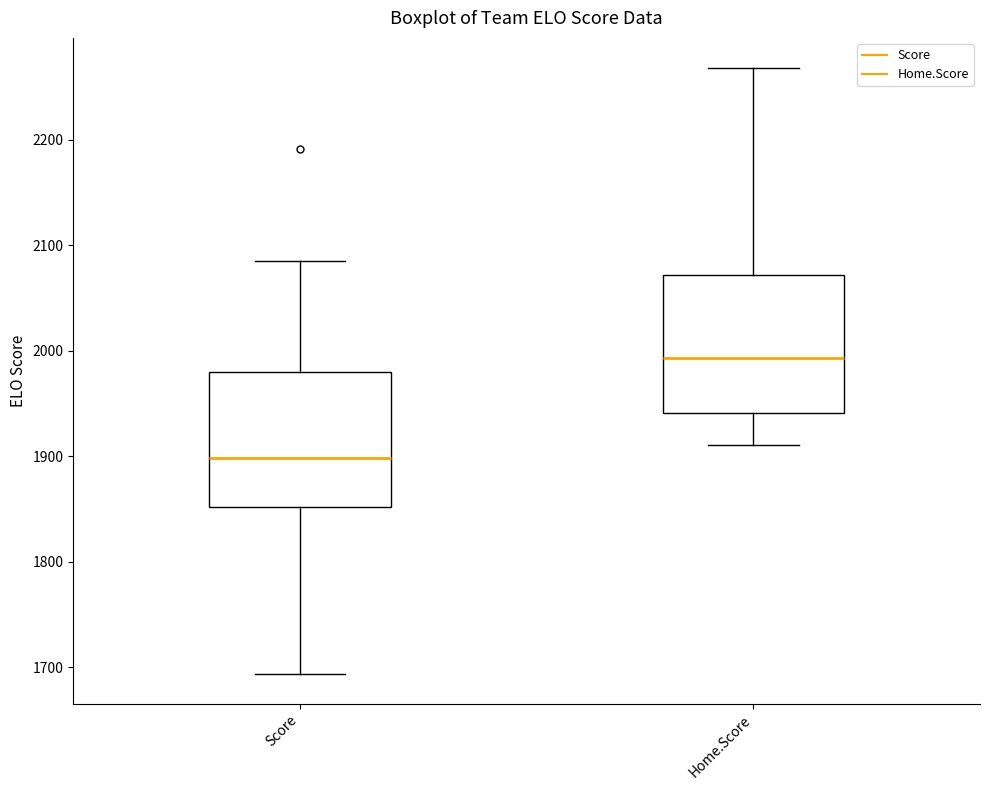

Where is the upper edge of the box for Home.Score on the y-axis? The values are not printed on the chart, so give them approximately, as read against the axis.

2070